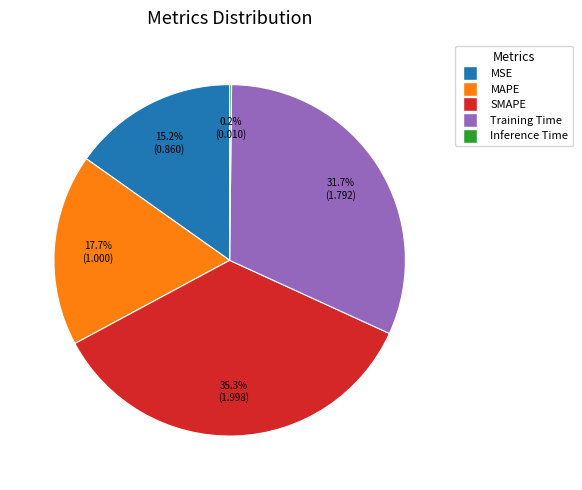

Does MSE represent more than half of the total?

No